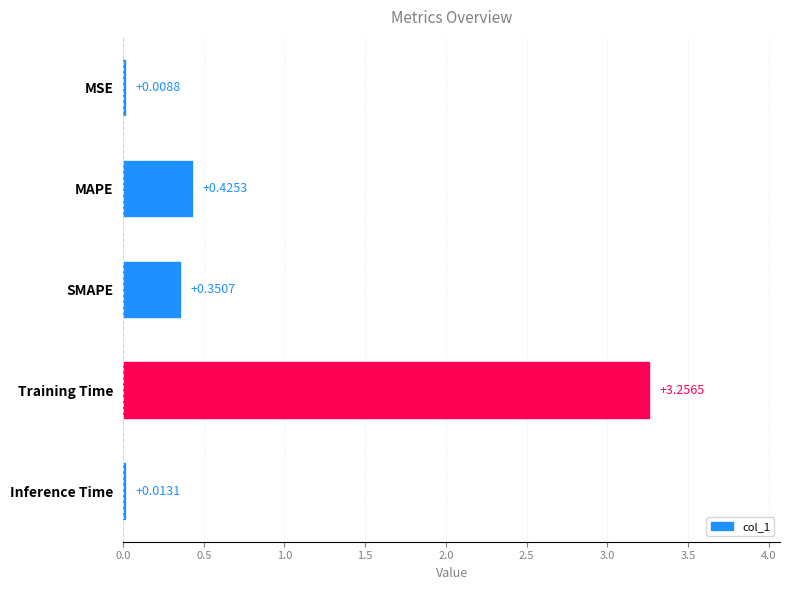

What is the change in value from Training Time to Inference Time?

-3.2